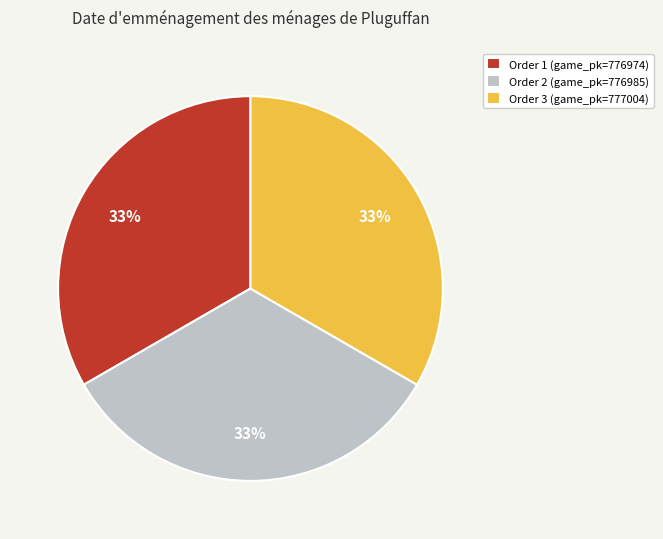

True or false: Order 1 (game_pk=776974) accounts for 45% of the total.

False